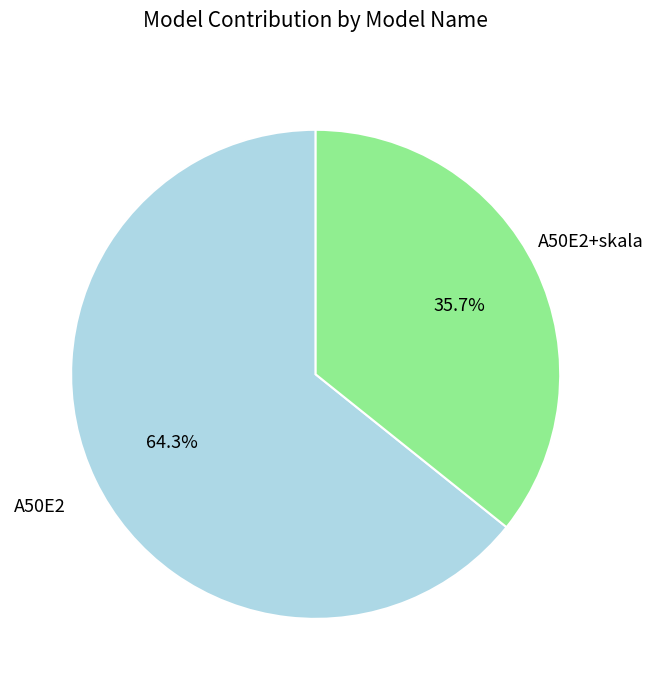

Does any single category account for the majority?

Yes